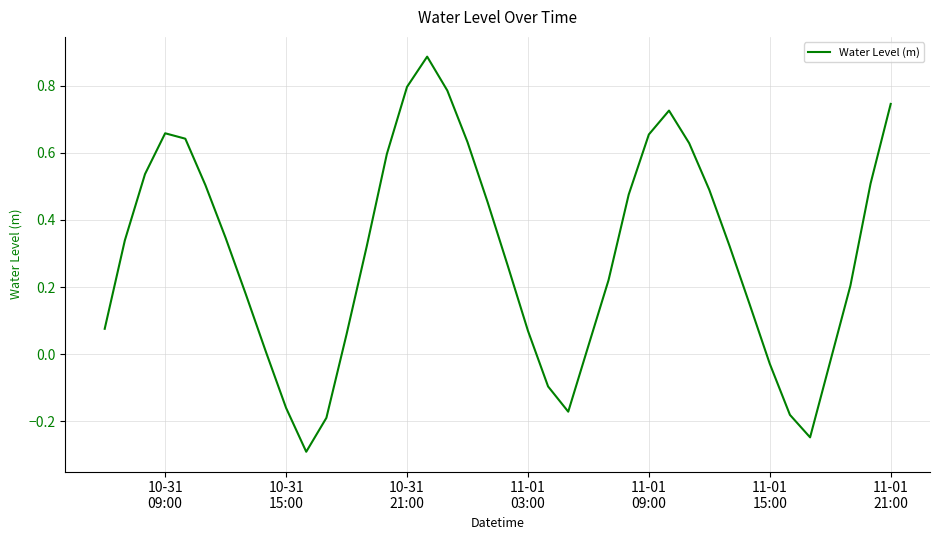

What is the difference between the maximum and minimum values?

1.2